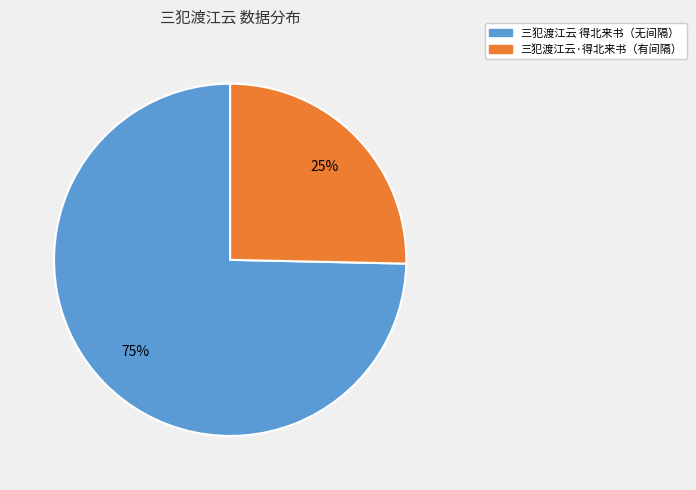

Is there any slice that represents more than half of the pie?

Yes